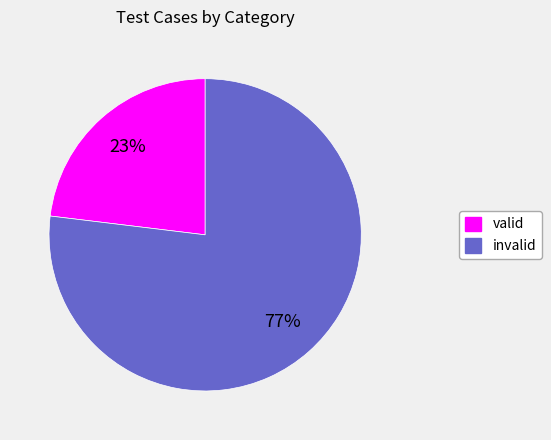

Is it true that invalid is 91% of the pie?

False